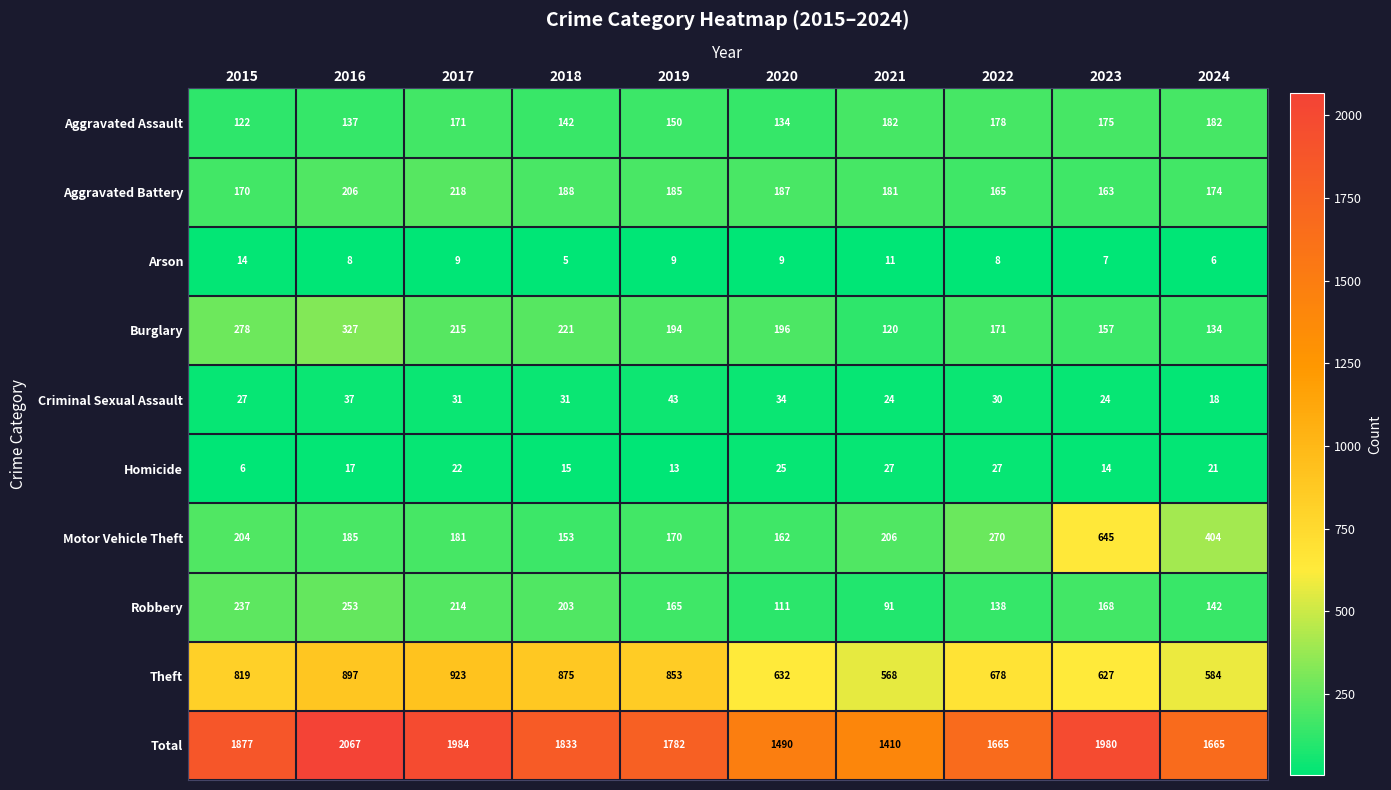

What is the minimum value shown in the chart?

5